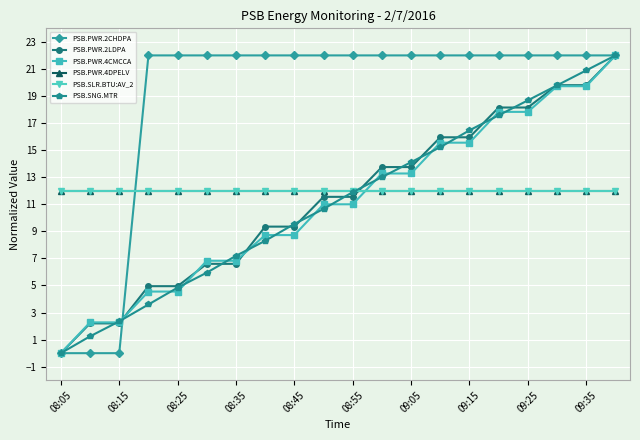

Does the chart have visible grid lines?

Yes